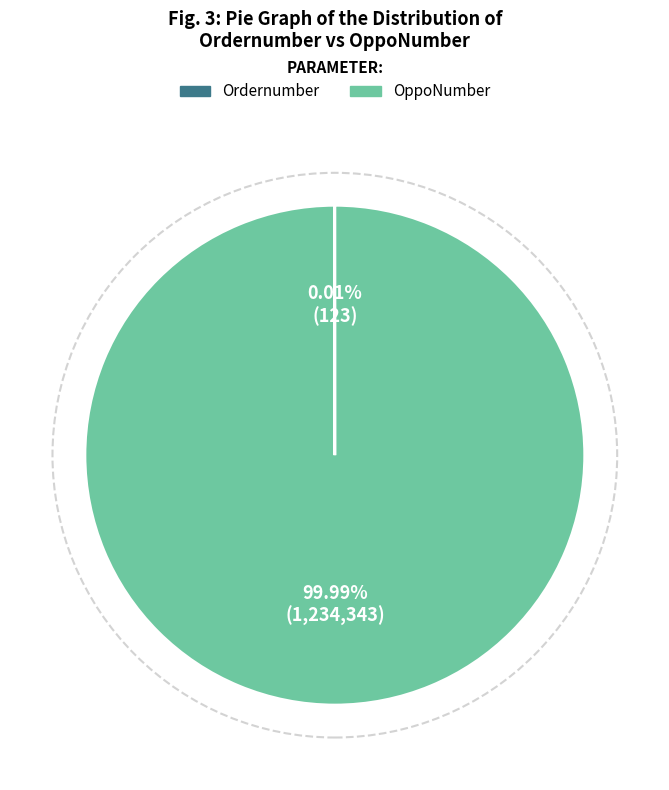

Does OppoNumber represent more than half of the total?

Yes